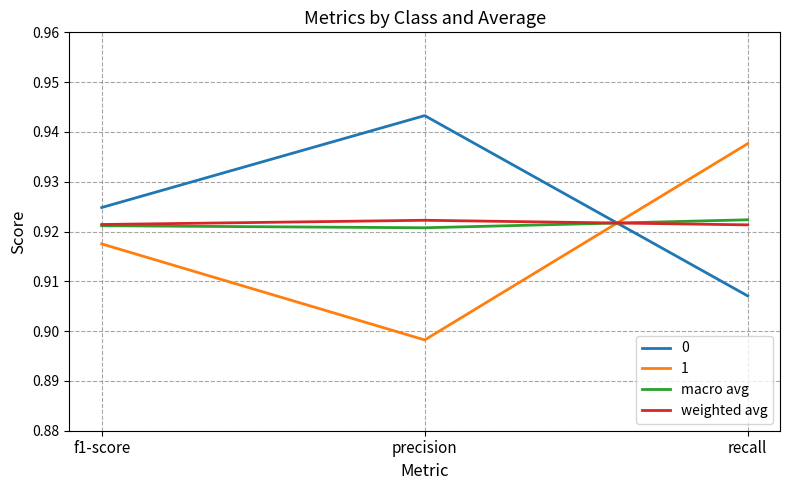

How many weighted avg values are between 0 and 1?

3